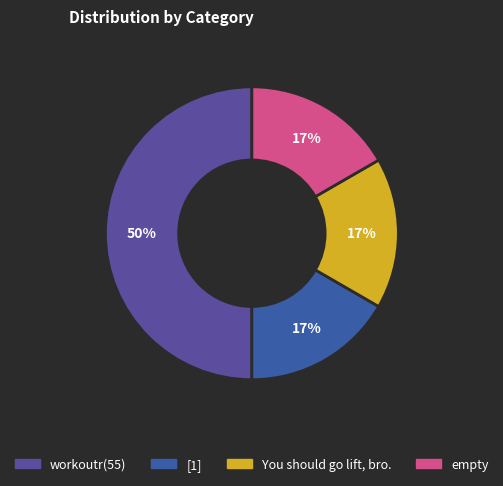

Count the number of slices in the pie.

4